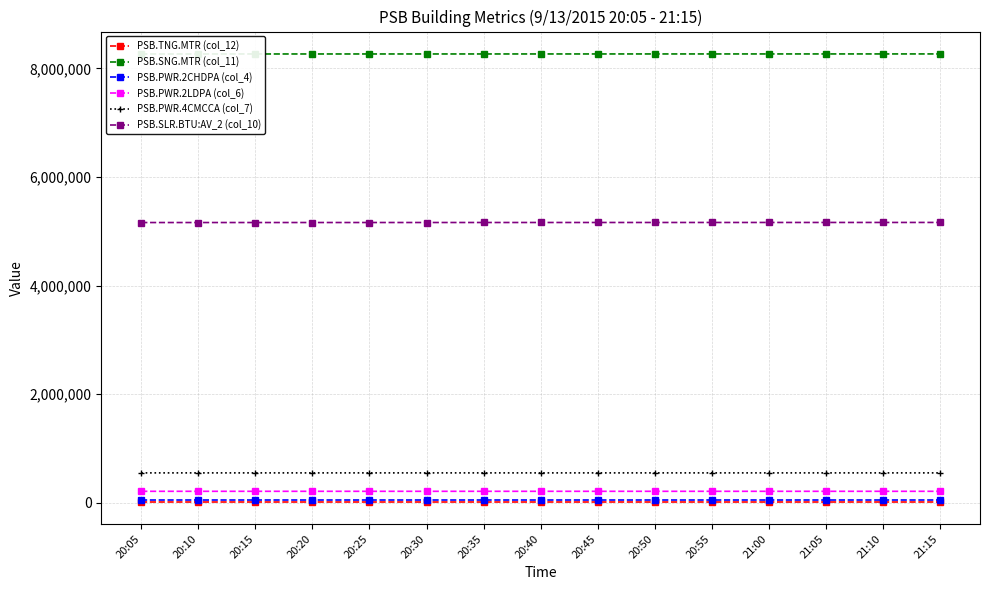

What is the difference between the maximum and second lowest values in the PSB.SNG.MTR (col_11) series?

810